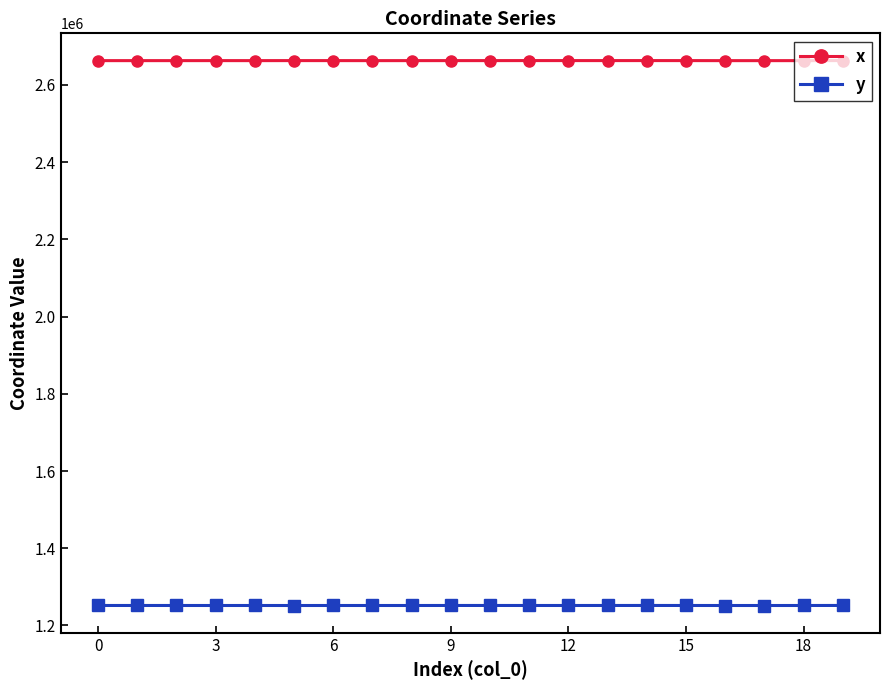

Which series has the largest total across all categories?

x